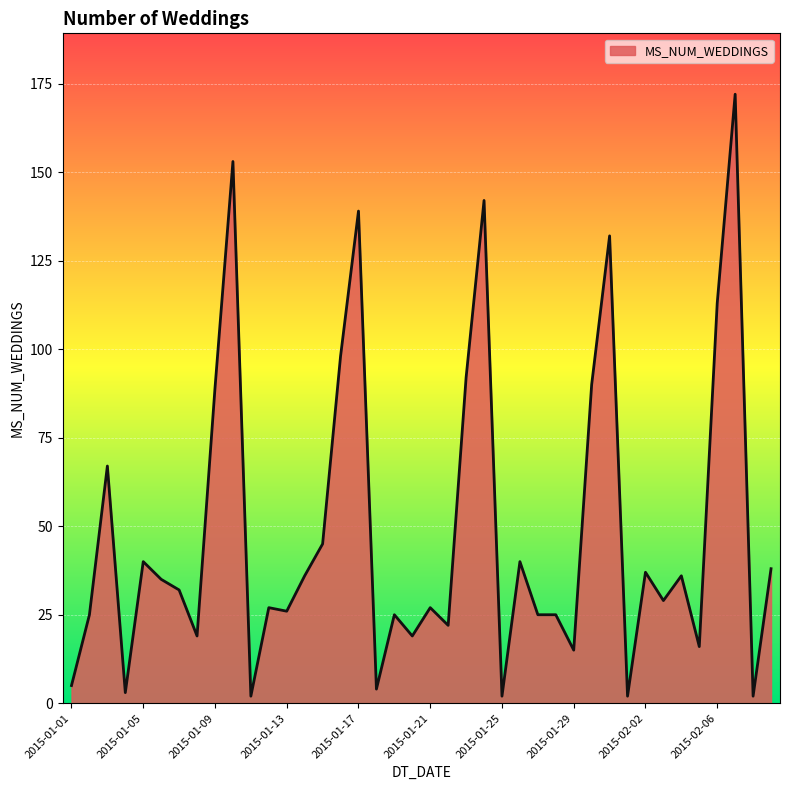

How many values are below 32?

20